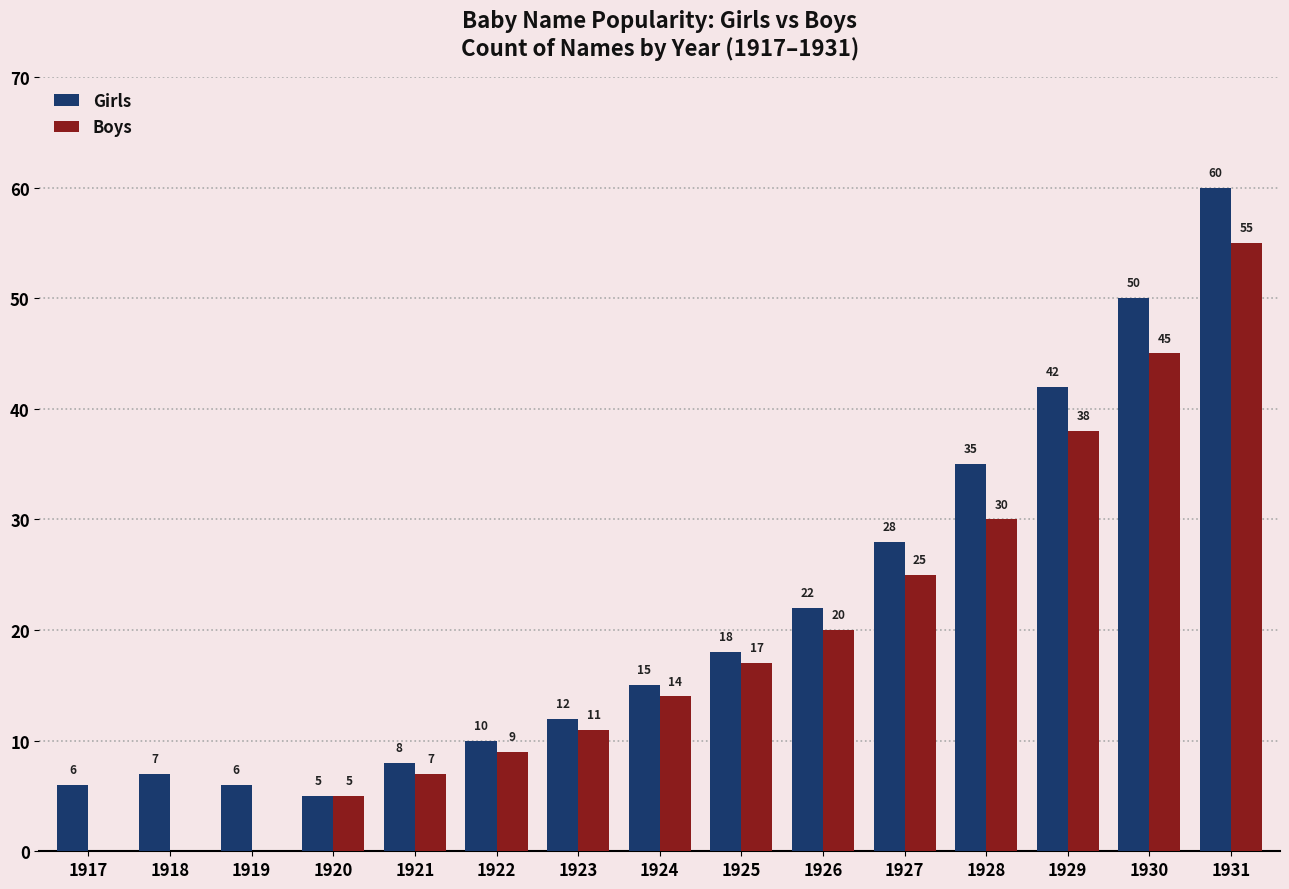

How many values in Boys are above zero?

12